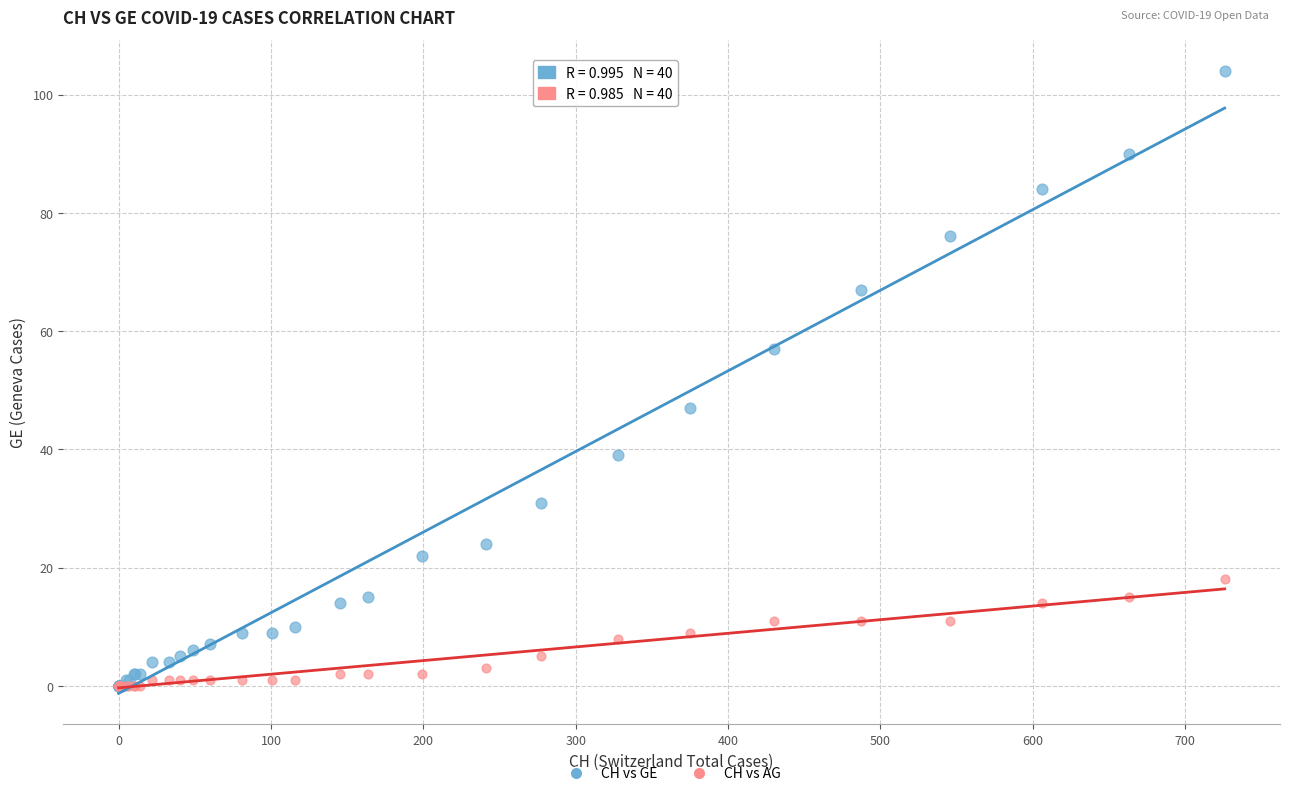

What are all the series names shown in the legend?

CH vs GE, CH vs AG